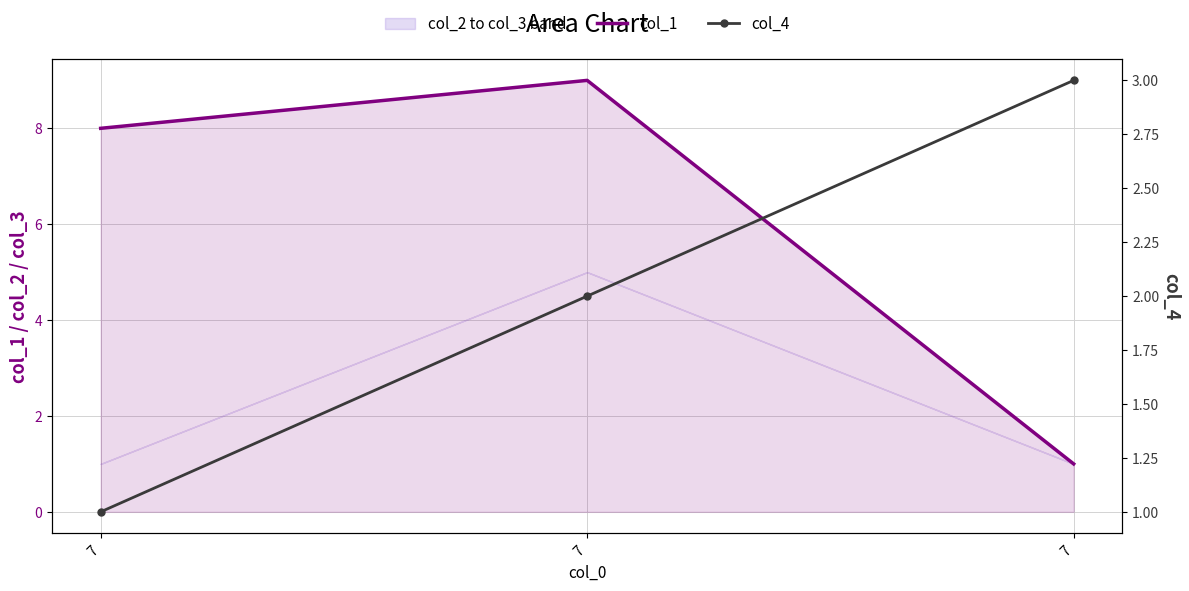

How many values in the col_1 series exceed 8?

1